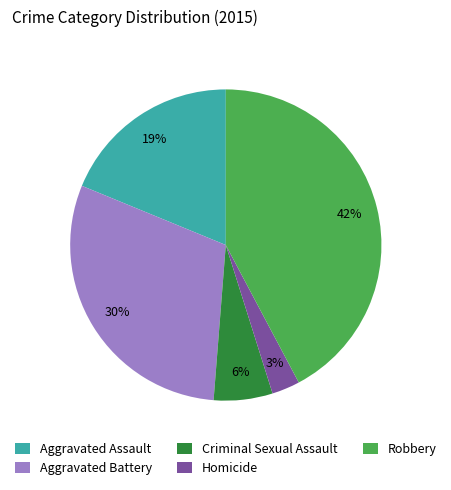

How many slices are in this pie chart?

5